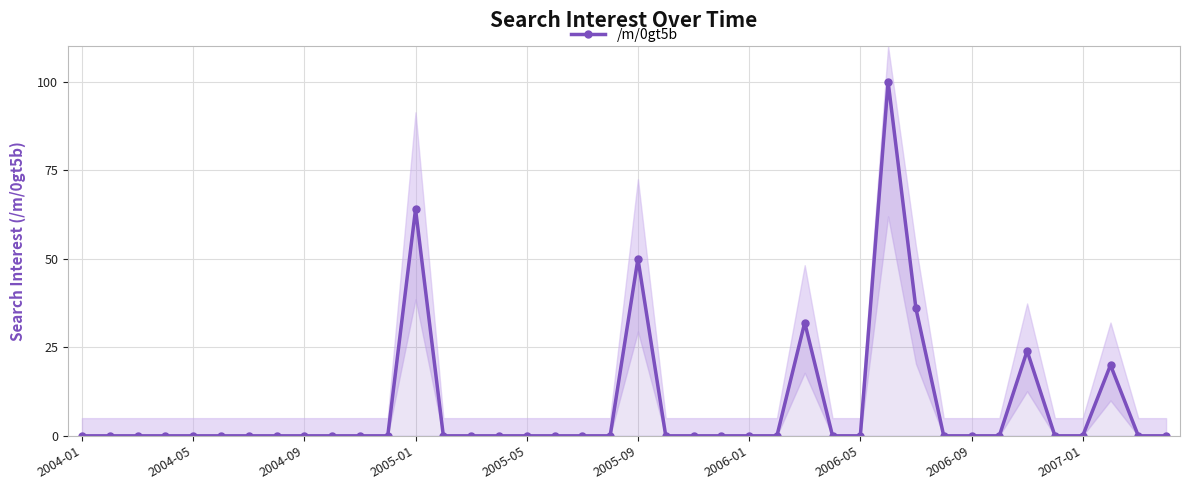

The value at 2006-05 is 0. True or false?

True